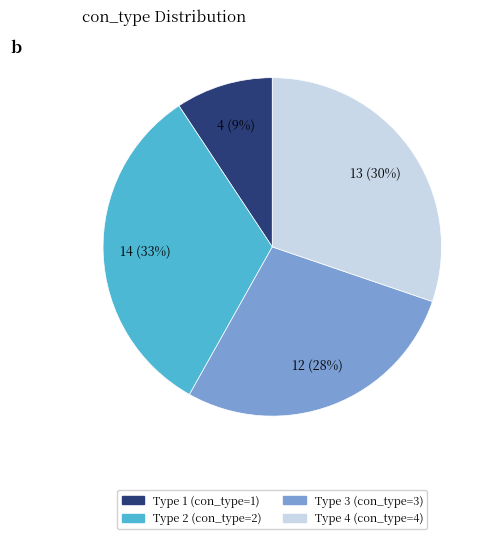

True or false: Type 2 accounts for 28% of the total.

False